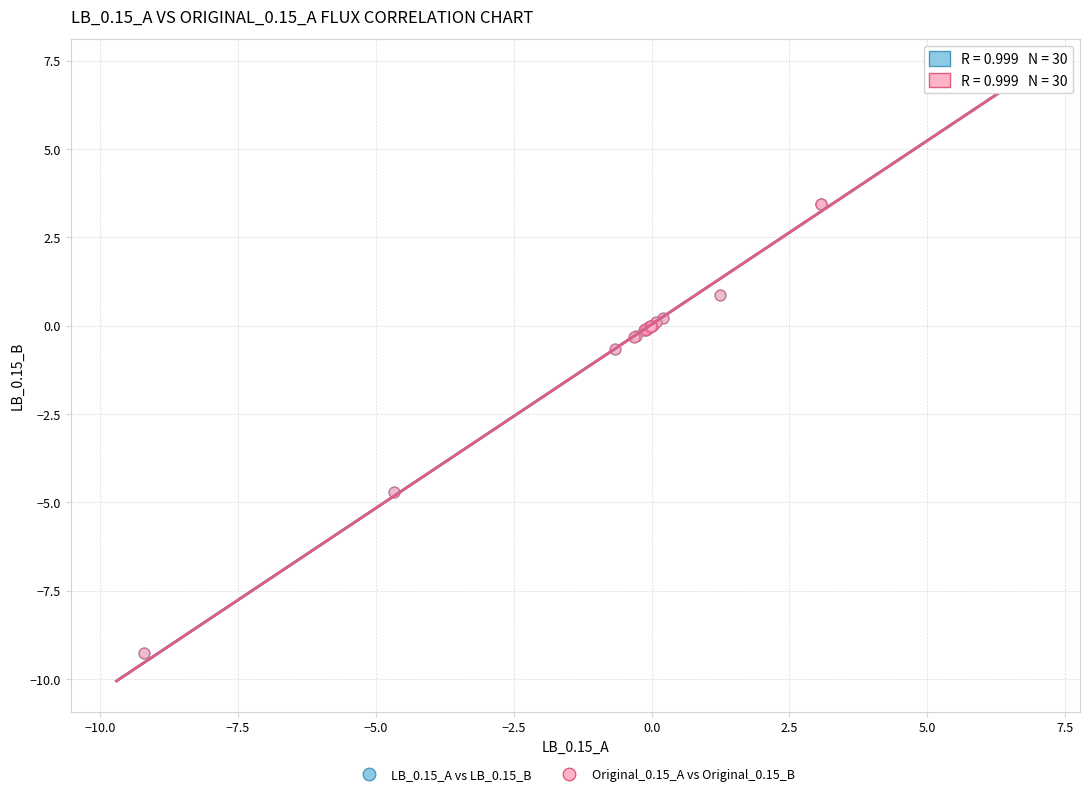

What are all the series names shown in the legend?

LB_0.15_A vs LB_0.15_B, Original_0.15_A vs Original_0.15_B